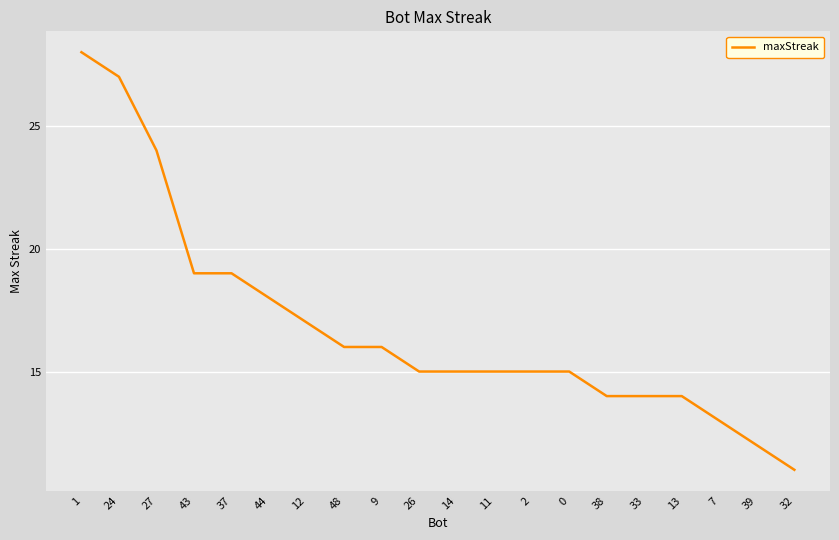

The value at 9 is 16. True or false?

True